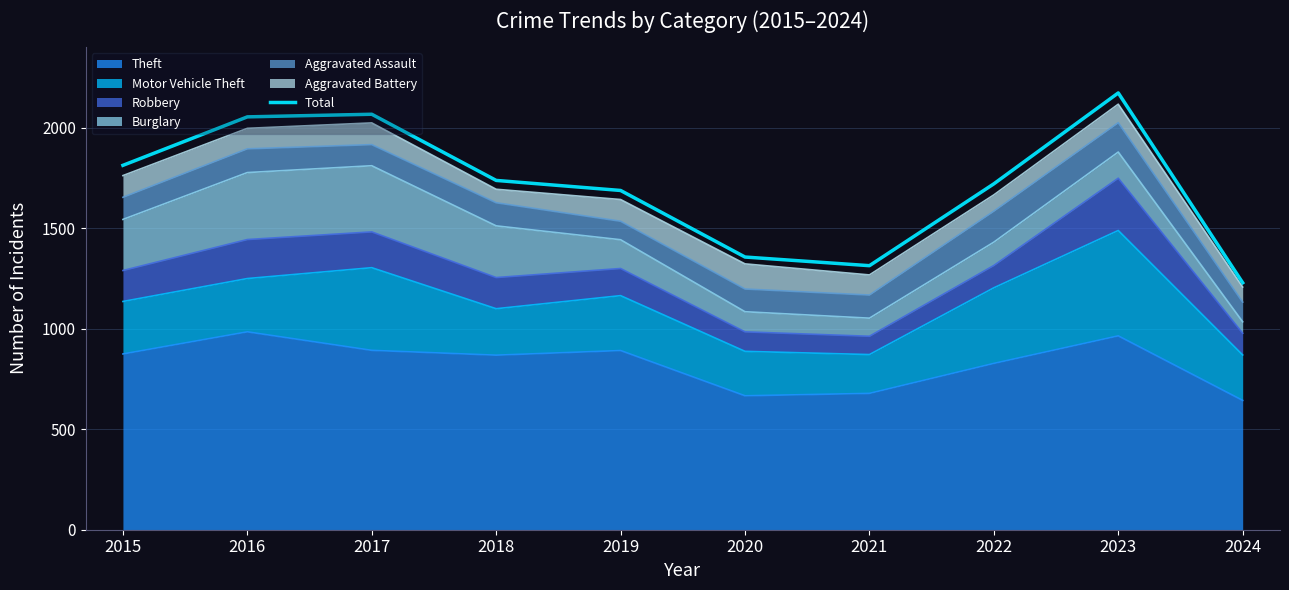

What is the greatest value displayed?

2172